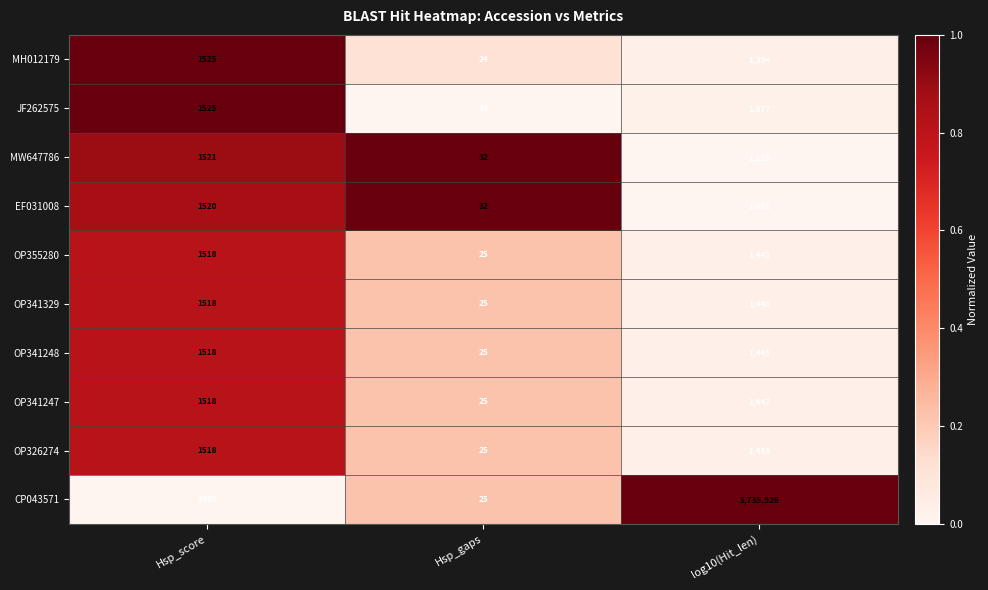

Which series has the widest spread of values?

CP043571